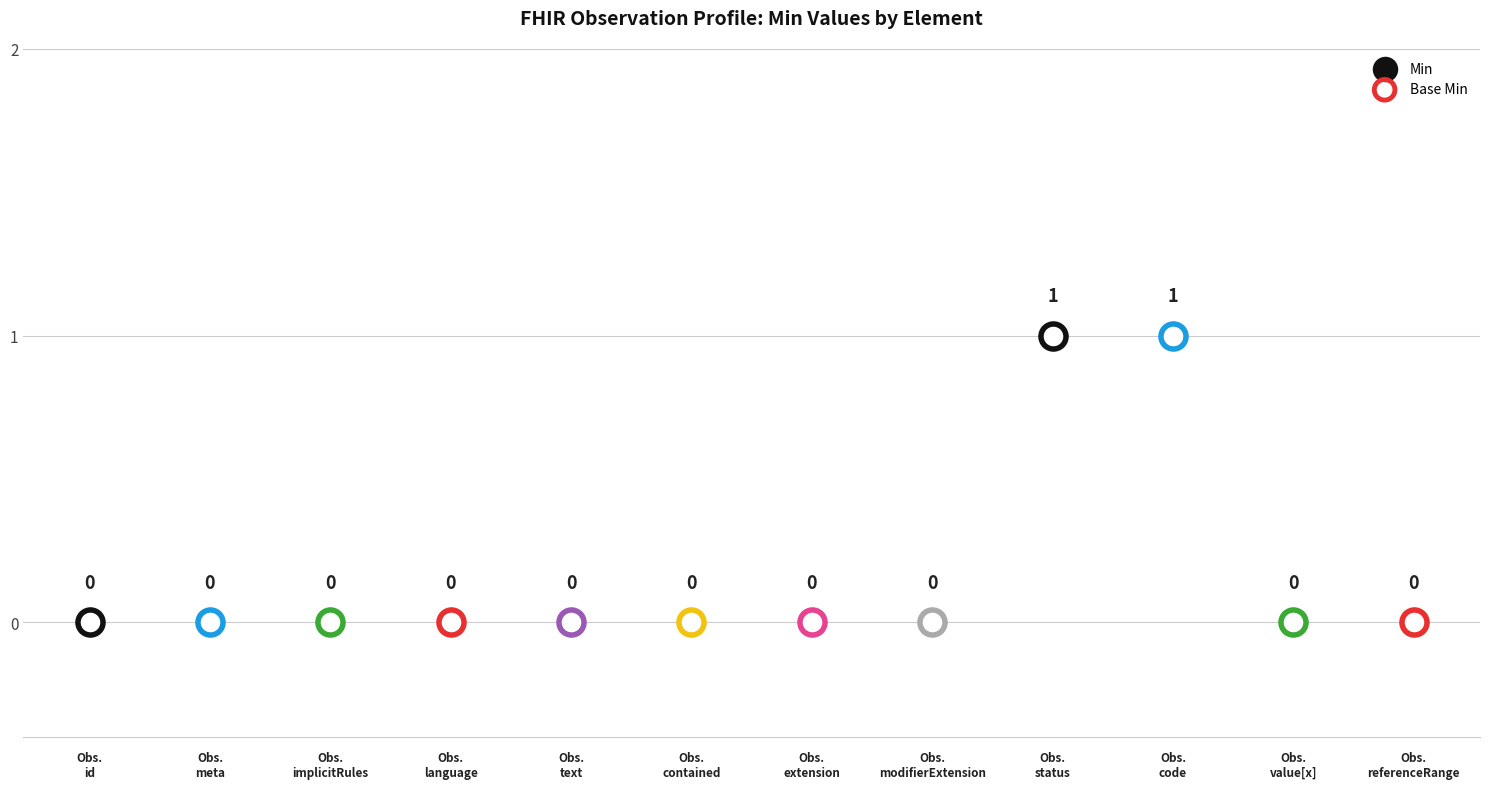

Is the value of Base Min at Observation.implicitRules greater than the value of Min at Observation.value[x]?

No